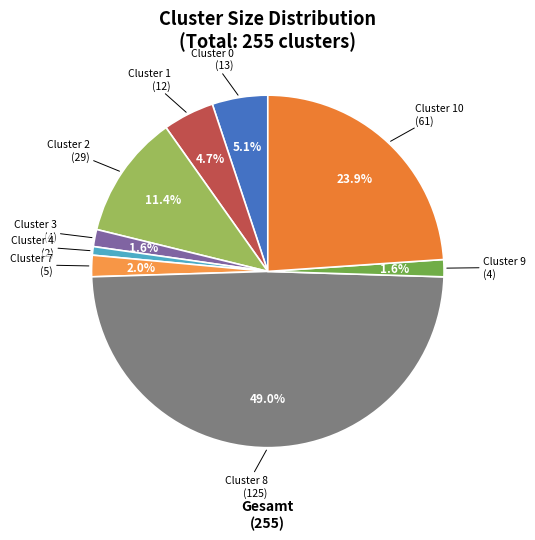

To the nearest percent, what is the combined percentage of Cluster 2 and Cluster 9?

13%